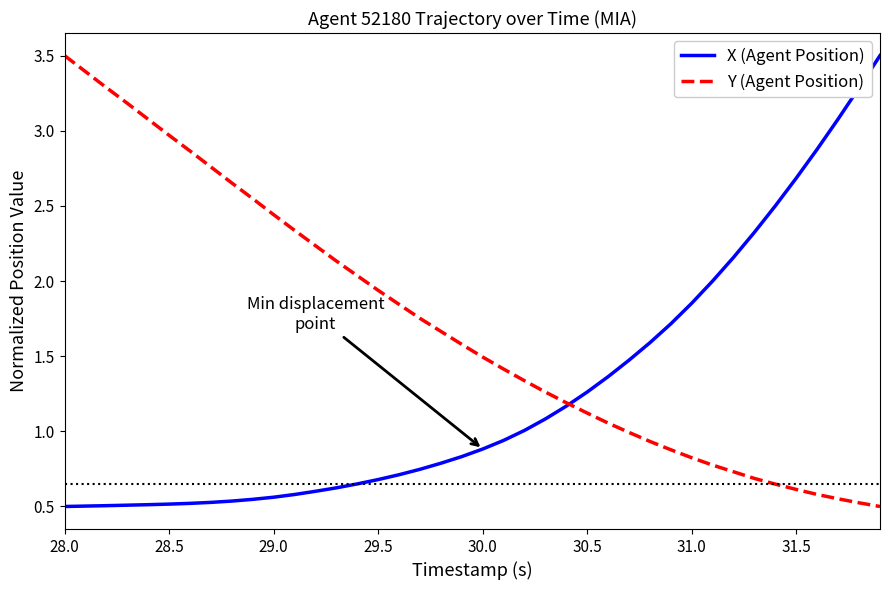

Which series has the largest total across all categories?

Y (Agent Position)